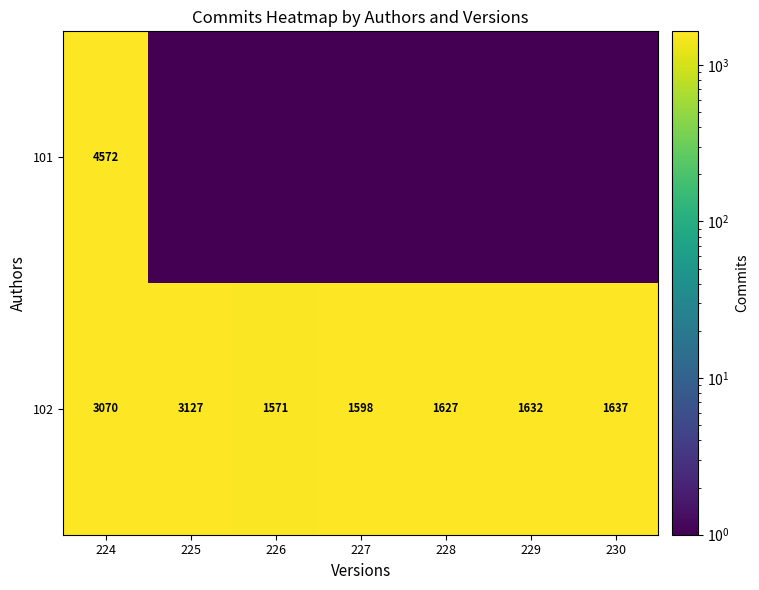

Which label corresponds to the largest value in the chart?

224